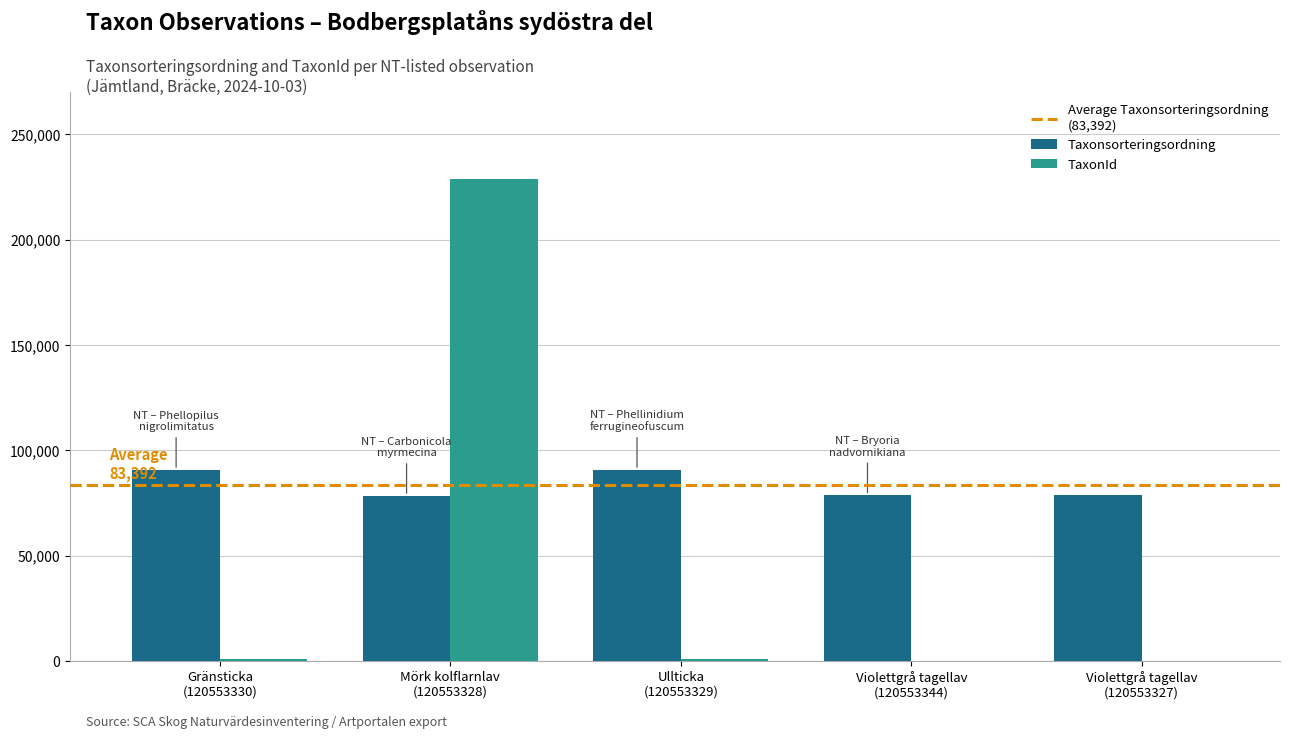

What is the greatest value displayed?

228912